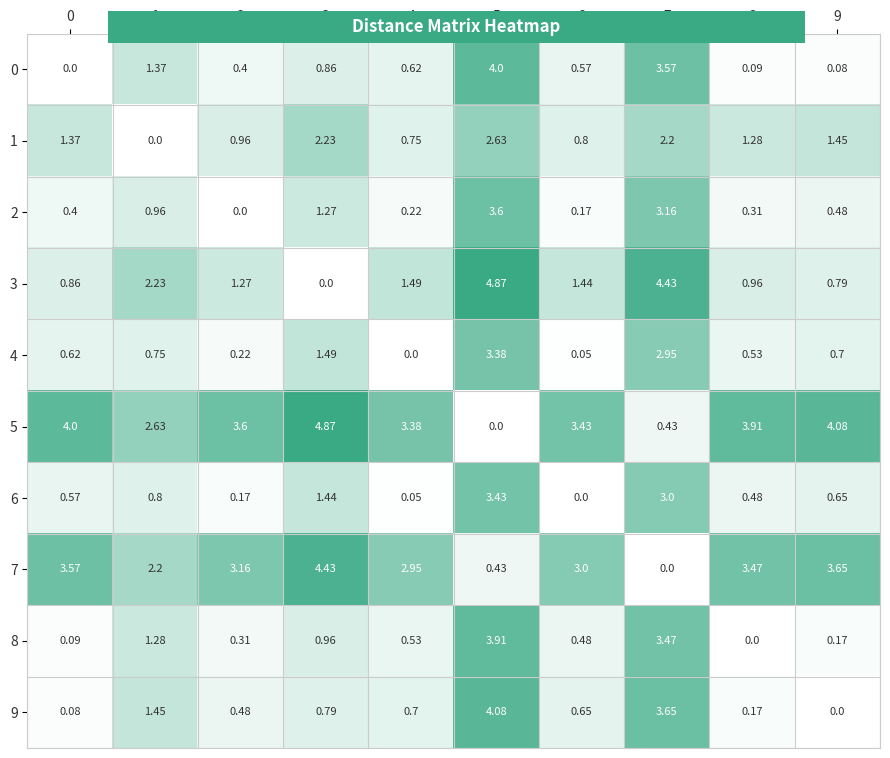

Is the value of 1 at 3 greater than the value of 7 at 8?

No